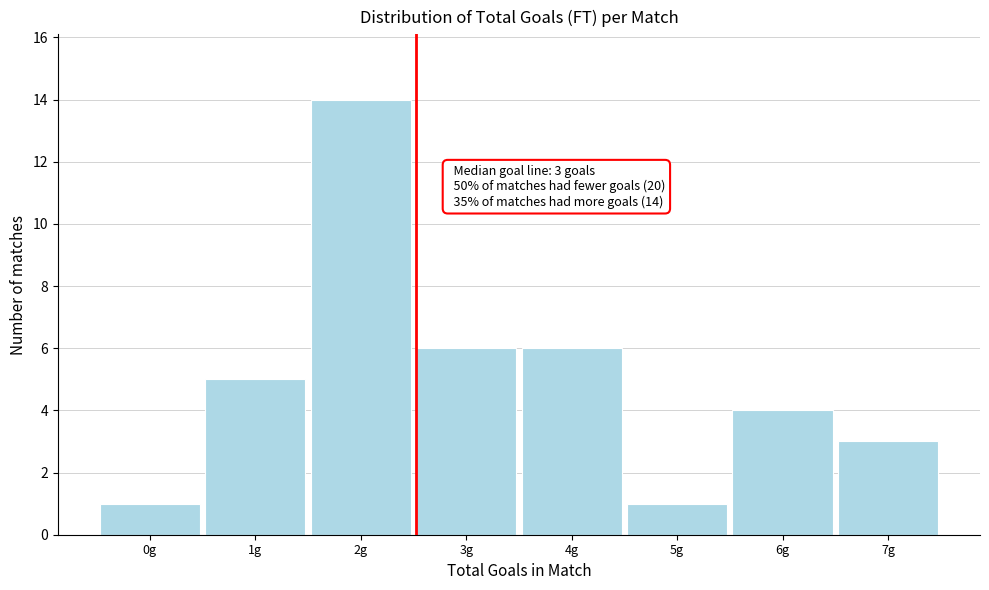

Reading left to right, transcribe all the data shown in this chart.

1	5	14	6	6	1	4	3